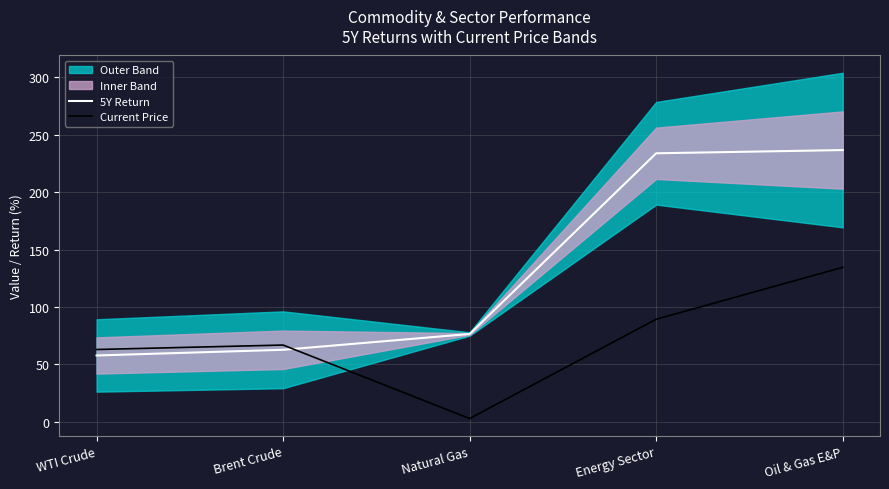

How many intersections are there between 5Y Return and Current Price?

1